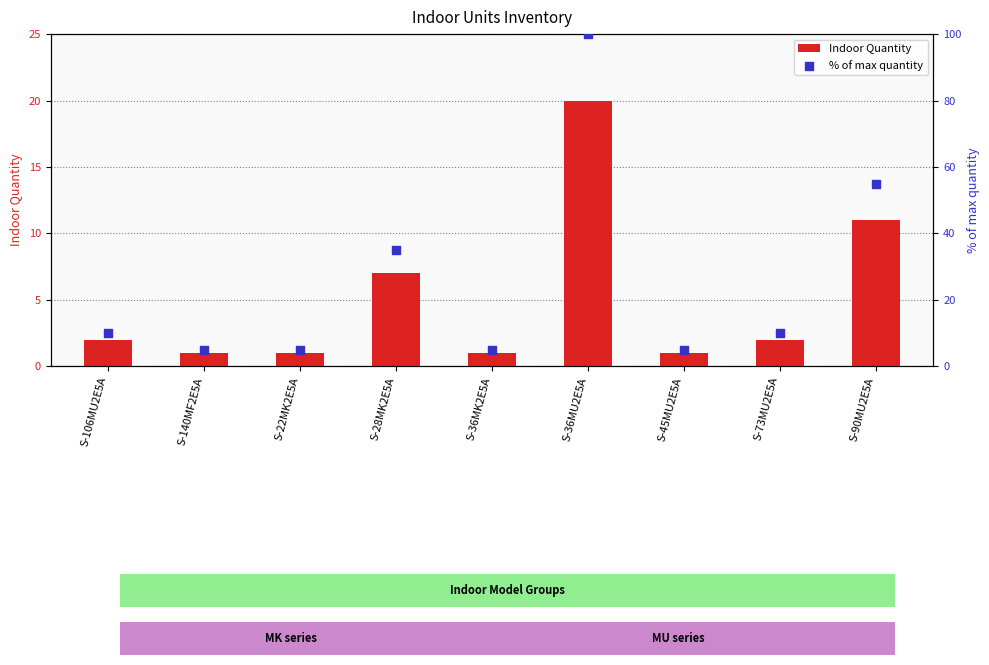

Which series has the largest Y range (max minus min)?

% of max quantity